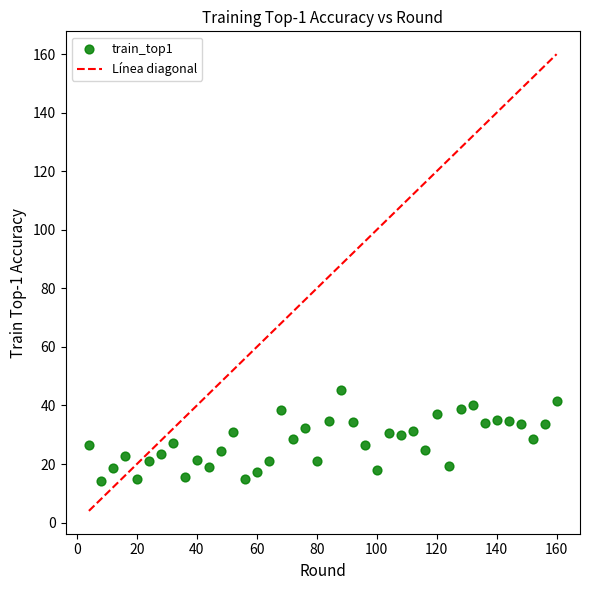

What is the range of X values (max minus min)?

156.0